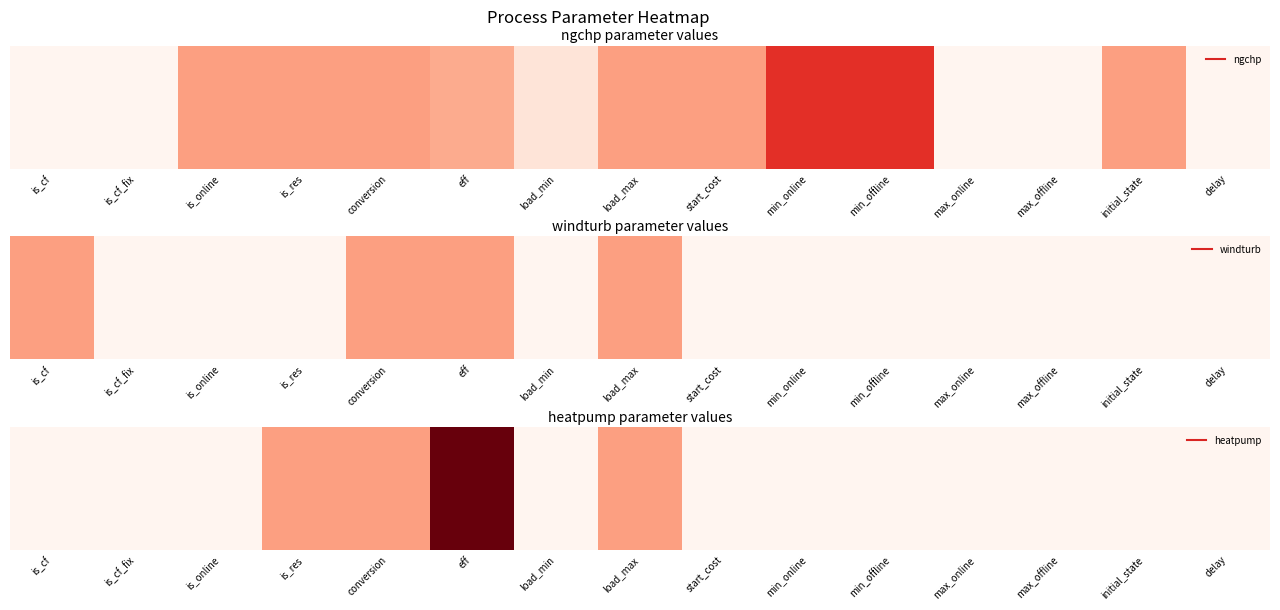

What is the sum of the values at initial_state and conversion?

1